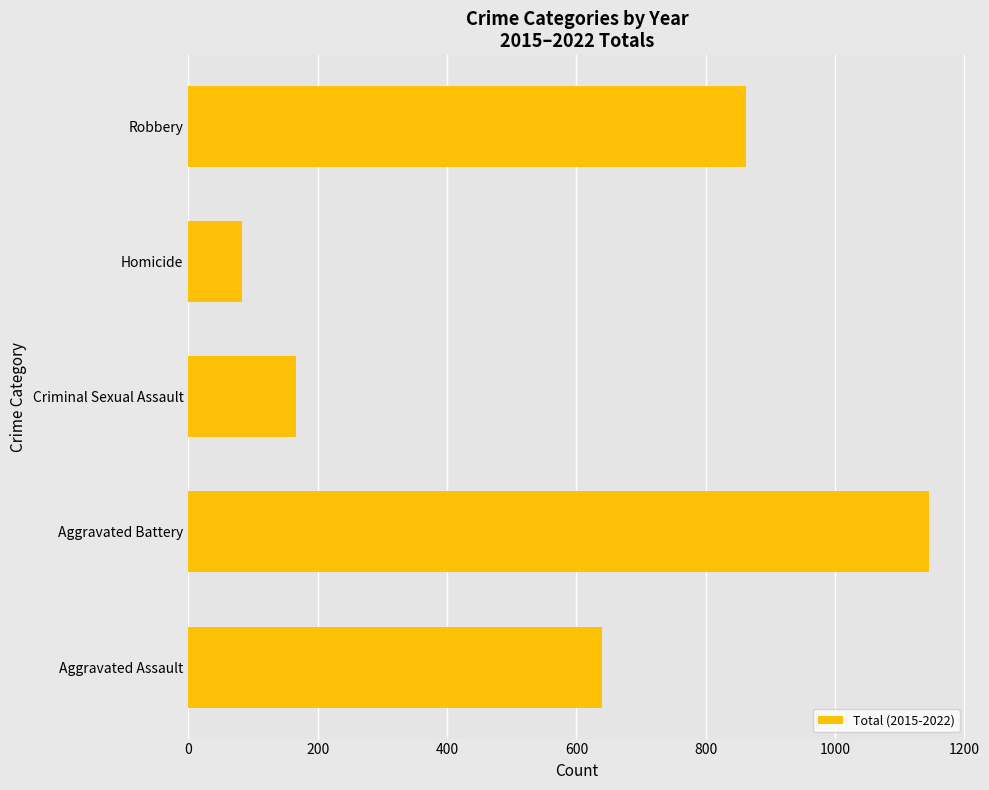

The chart shows a value of 639 at Aggravated Assault. True or false?

True